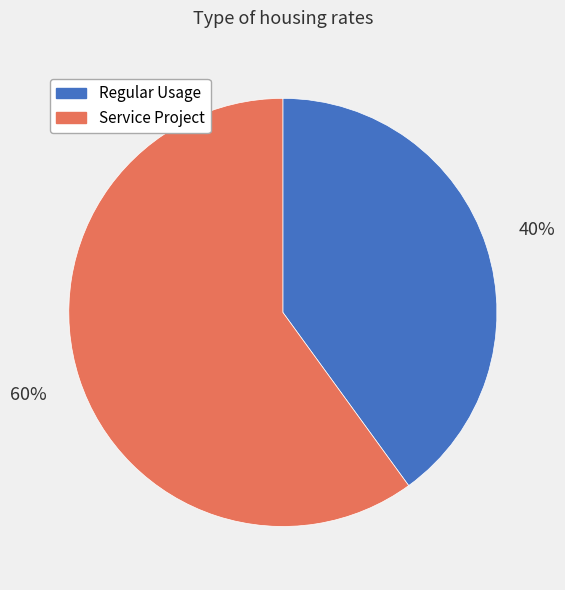

Is the sum of Regular Usage and Service Project greater than half?

Yes